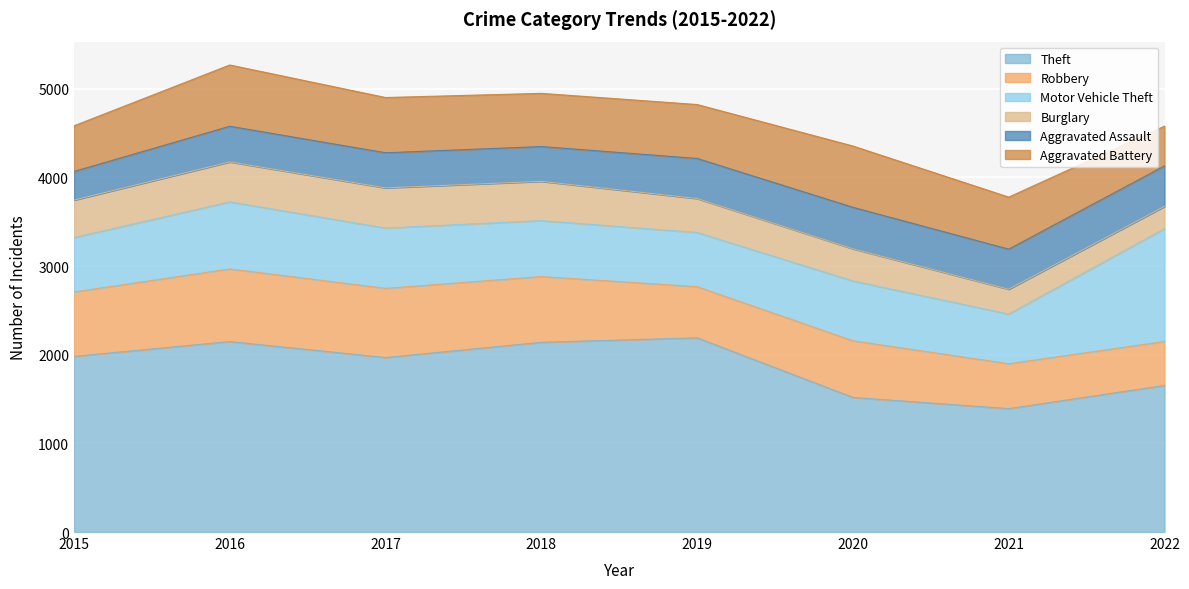

Reading left to right, transcribe all the data shown in this chart.

Theft: 2015=1981	2016=2148	2017=1968	2018=2140	2019=2190	2020=1518	2021=1392	2022=1653
Robbery: 2015=726	2016=819	2017=780	2018=741	2019=577	2020=639	2021=506	2022=496
Motor Vehicle Theft: 2015=614	2016=756	2017=680	2018=631	2019=611	2020=674	2021=560	2022=1272
Burglary: 2015=422	2016=451	2017=453	2018=443	2019=383	2020=363	2021=280	2022=251
Aggravated Assault: 2015=323	2016=402	2017=396	2018=392	2019=452	2020=468	2021=452	2022=457
Aggravated Battery: 2015=515	2016=691	2017=623	2018=600	2019=608	2020=691	2021=587	2022=448